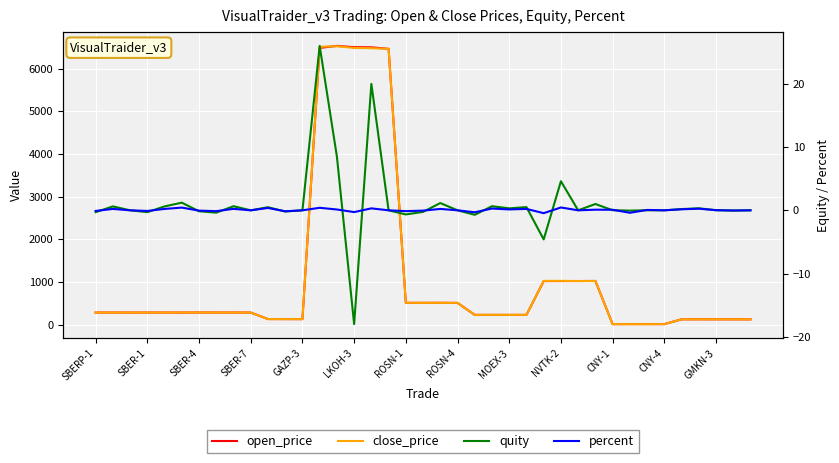

What is the total value across all series at 13?

13023.4